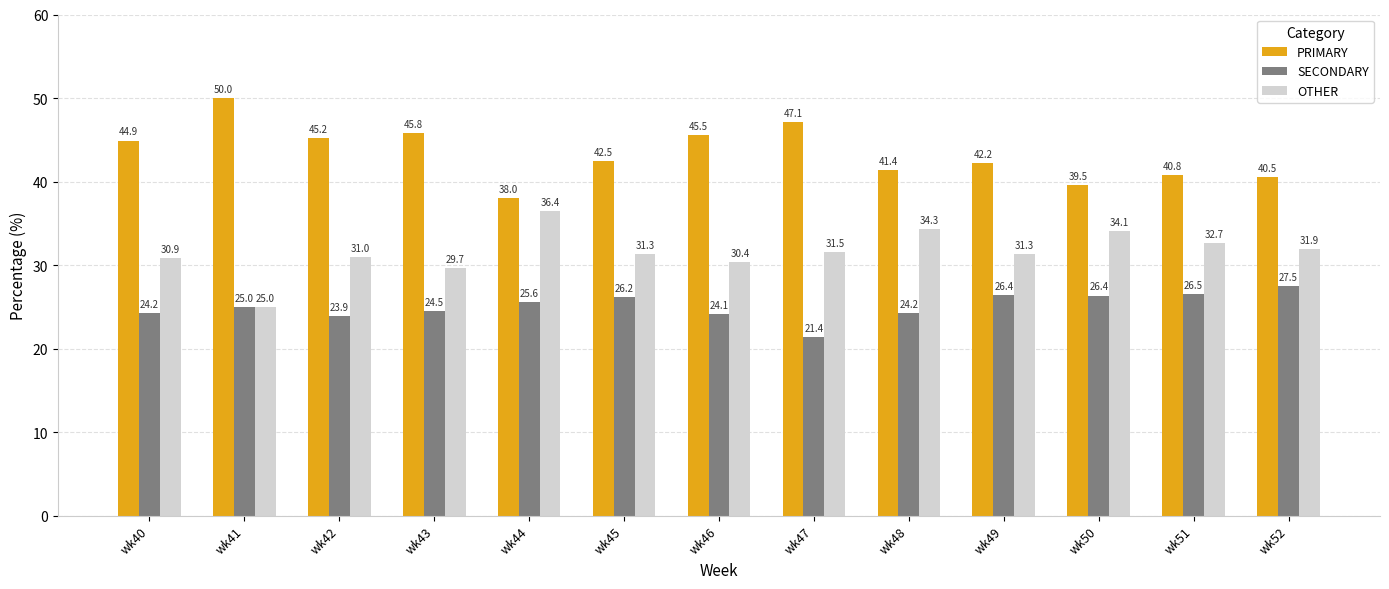

Reading left to right, list all the values displayed in this chart.

PRIMARY: wk40=44.9	wk41=50.0	wk42=45.2	wk43=45.8	wk44=38.0	wk45=42.5	wk46=45.5	wk47=47.1	wk48=41.4	wk49=42.2	wk50=39.5	wk51=40.8	wk52=40.5
SECONDARY: wk40=24.2	wk41=25.0	wk42=23.9	wk43=24.5	wk44=25.6	wk45=26.2	wk46=24.1	wk47=21.4	wk48=24.2	wk49=26.4	wk50=26.4	wk51=26.5	wk52=27.5
OTHER: wk40=30.9	wk41=25.0	wk42=31.0	wk43=29.7	wk44=36.4	wk45=31.3	wk46=30.4	wk47=31.5	wk48=34.3	wk49=31.3	wk50=34.1	wk51=32.7	wk52=31.9